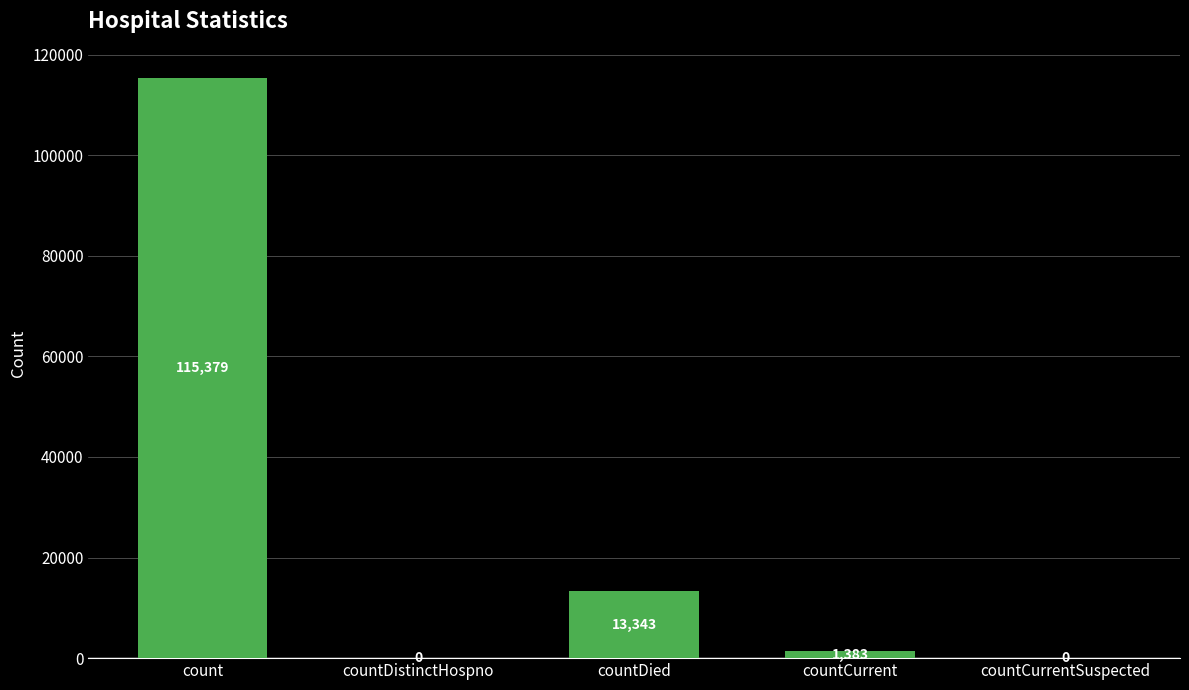

What is the change in value from countDistinctHospno to countCurrent?

+1383